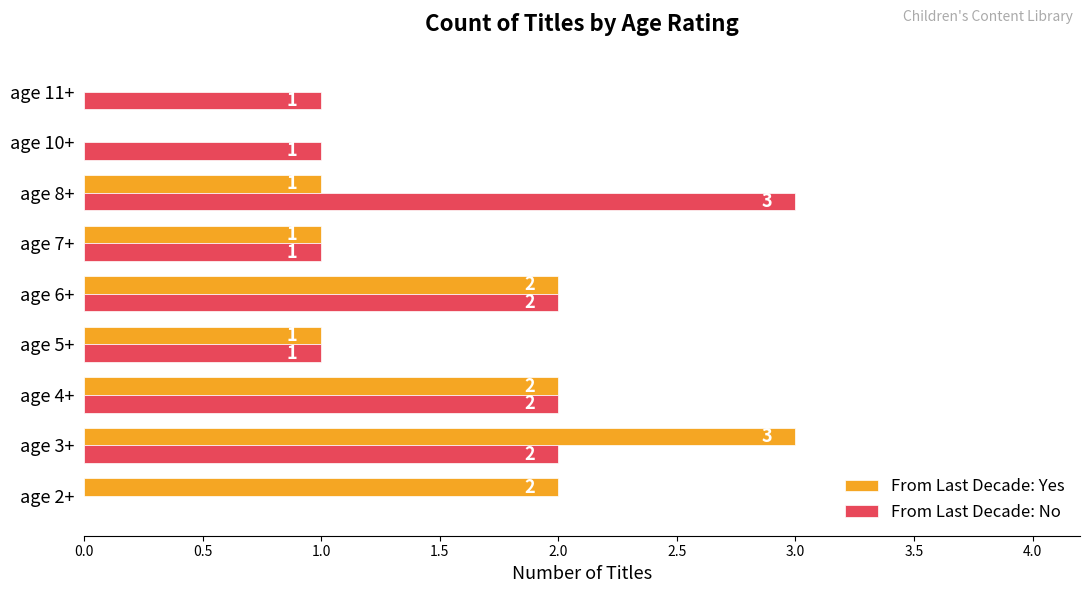

Which series has the largest total across all categories?

From Last Decade: No